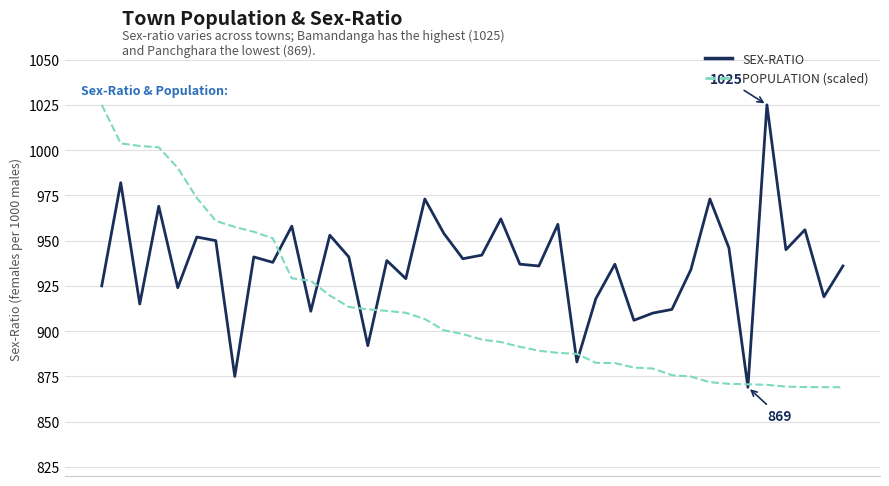

How many series are shown in this chart?

2